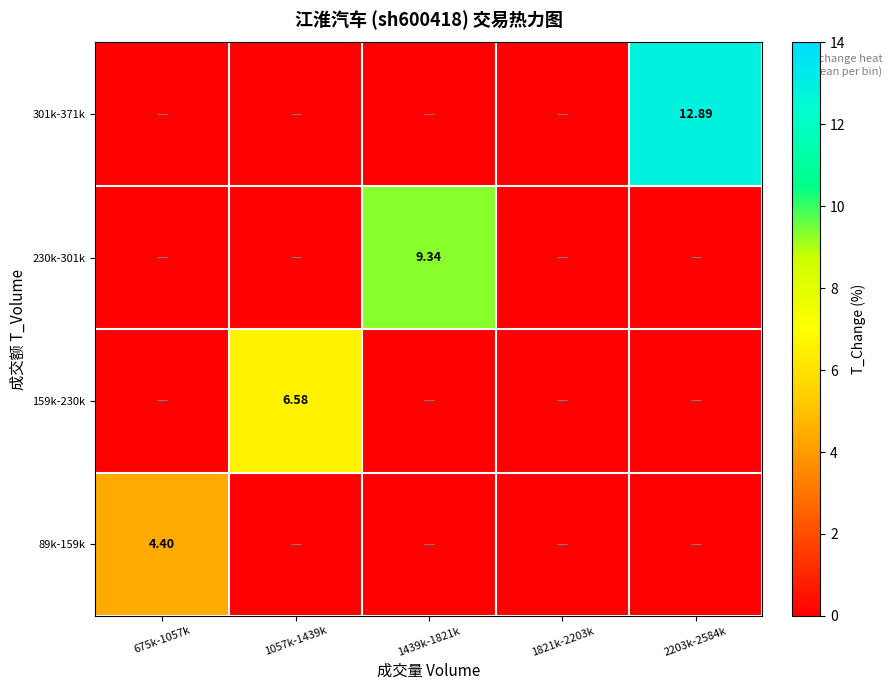

What is the spread (max minus min) of values at 675k-1057k?

4.4